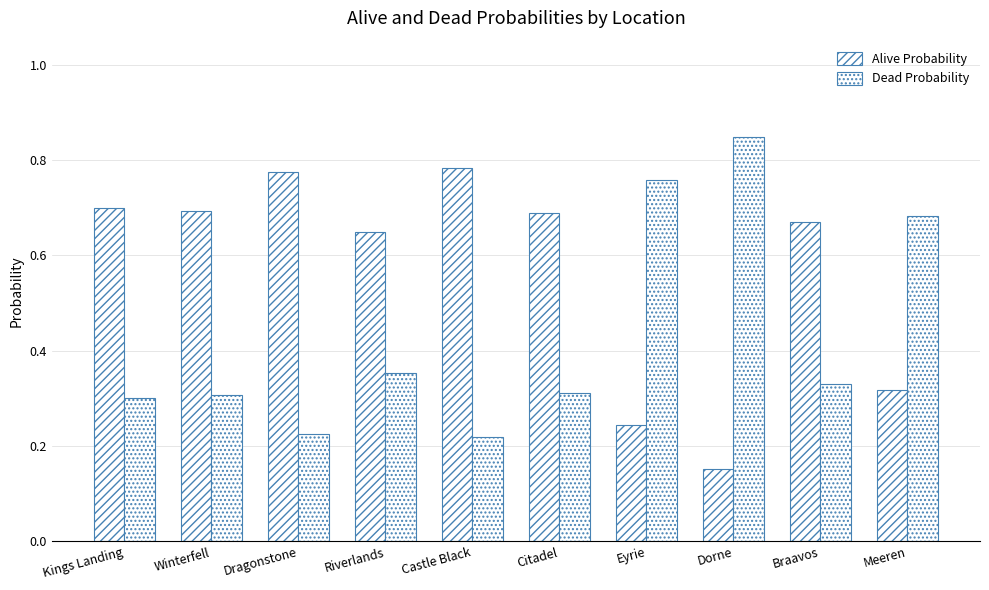

How many bars are there in total?

20